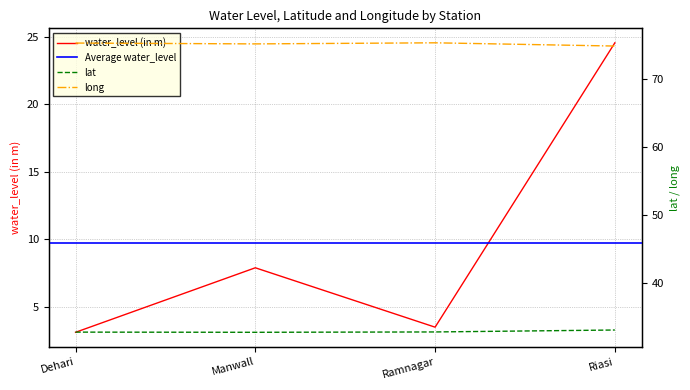

Which series has the largest range (max minus min)?

water_level (in m)